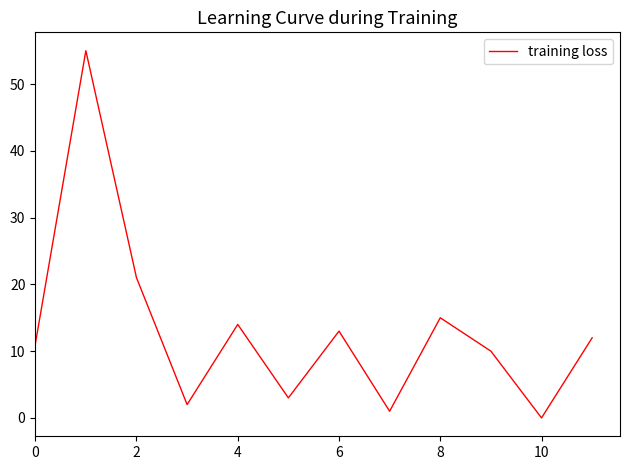

What is the greatest value displayed?

55